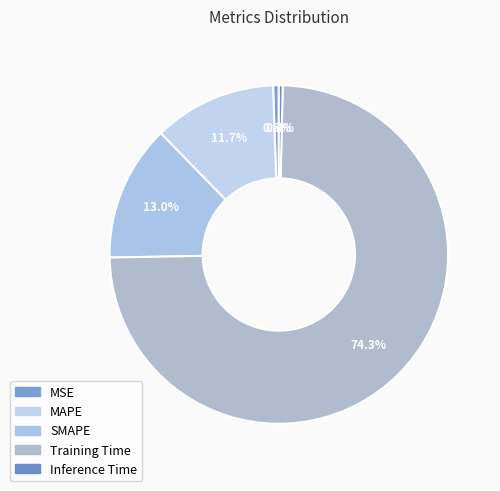

True or false: Training Time accounts for 74% of the total.

True